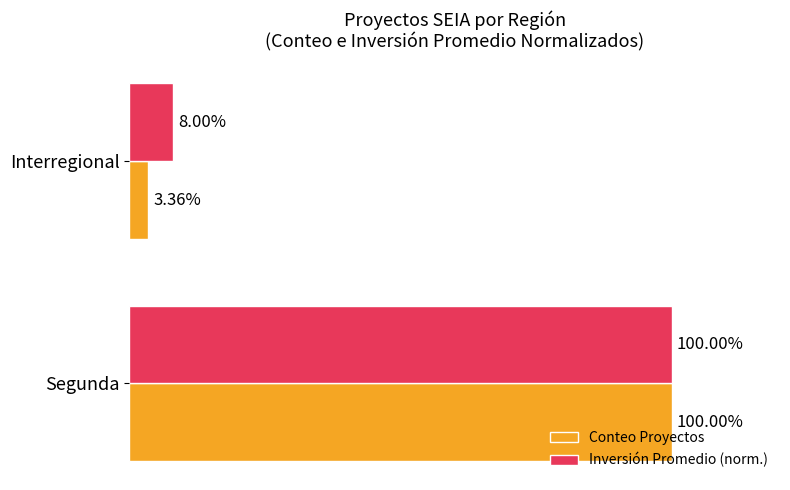

Between Segunda and Interregional, which series saw the biggest shift?

Conteo Proyectos